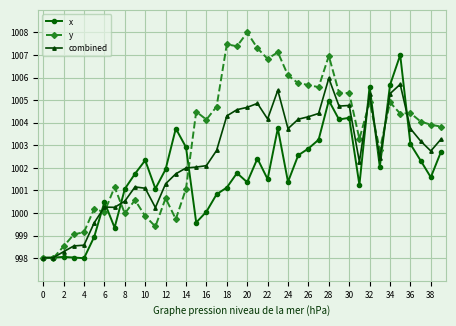

Which series has the largest range (max minus min)?

y